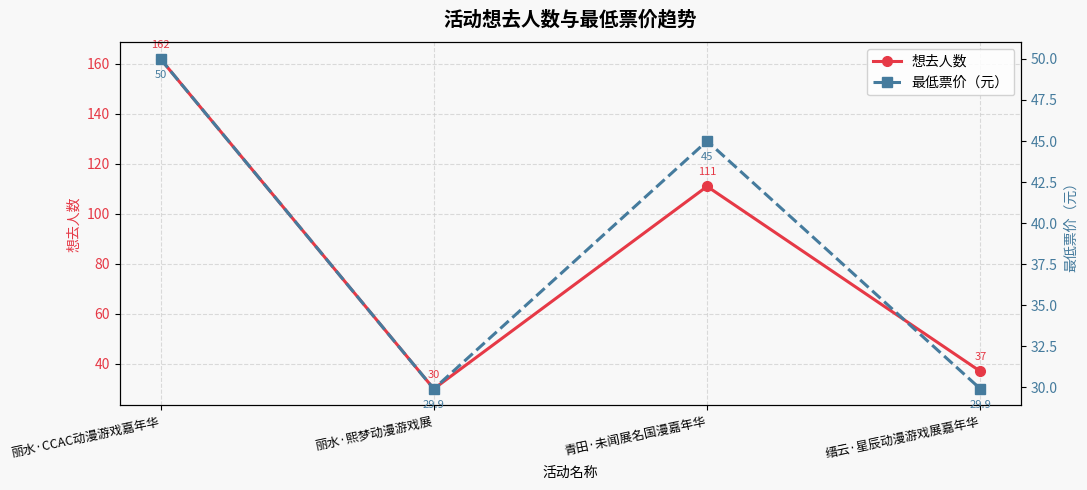

How many distinct data groups are displayed?

2